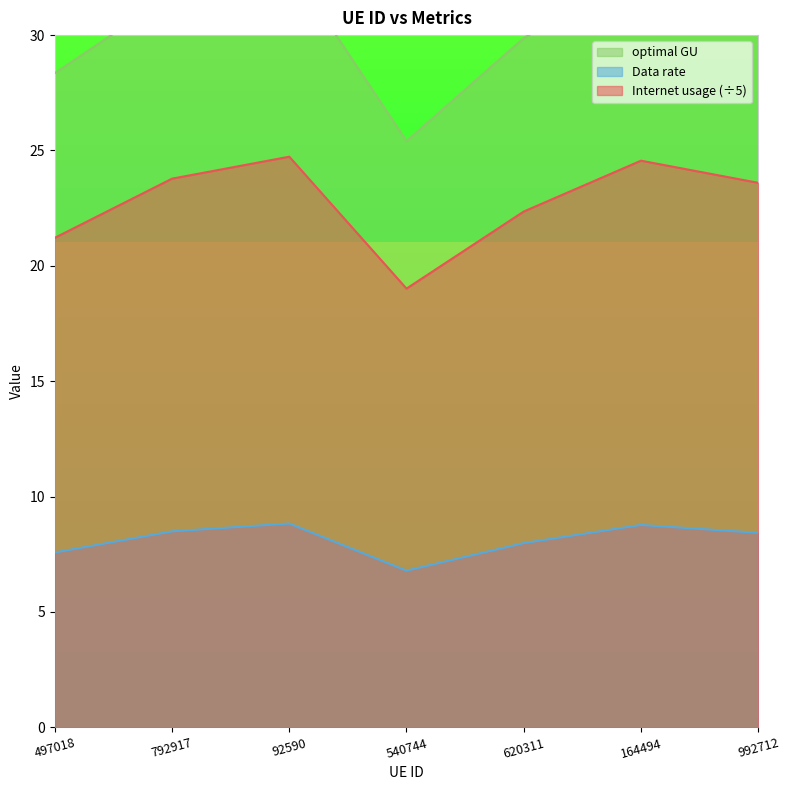

Is the value of Data rate at 92590 greater than the value of Internet usage at 620311?

Yes